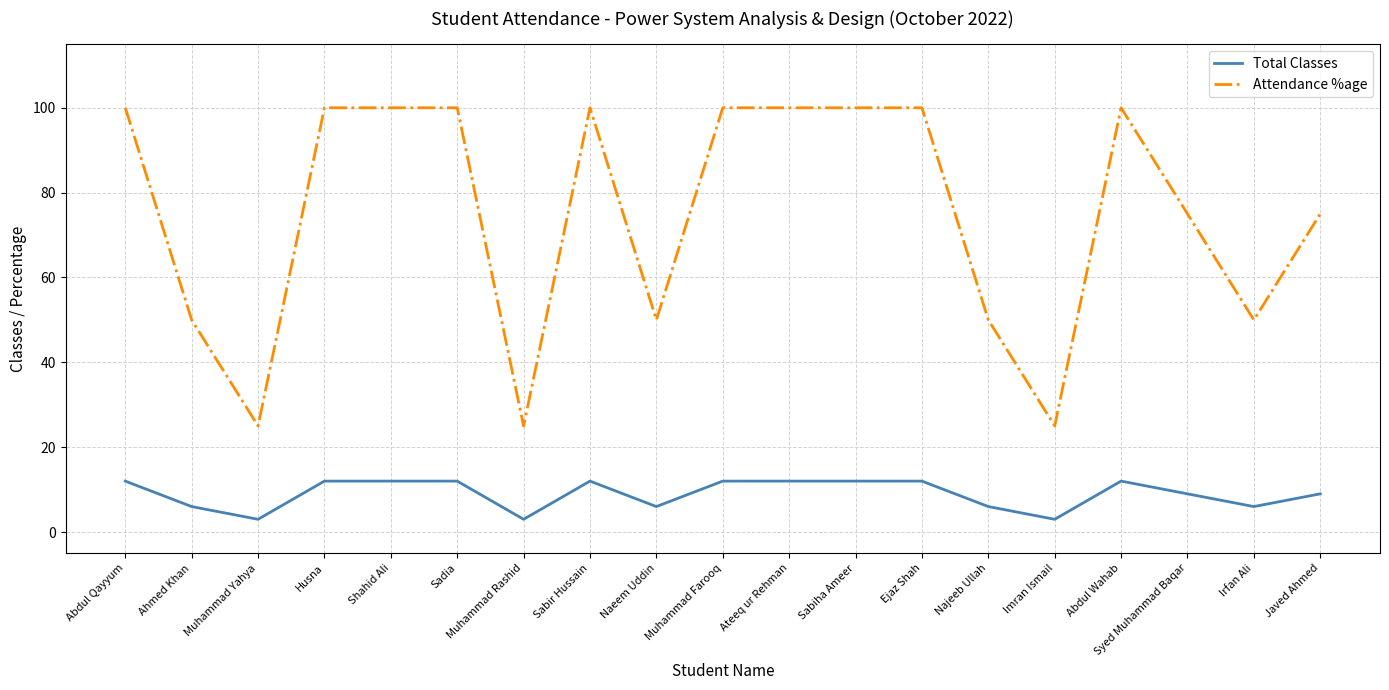

Reading left to right, transcribe all the data shown in this chart.

Total Classes: 12	6	3	12	12	12	3	12	6	12	12	12	12	6	3	12	9	6	9
Attendance %age: 100	50	25	100	100	100	25	100	50	100	100	100	100	50	25	100	75	50	75